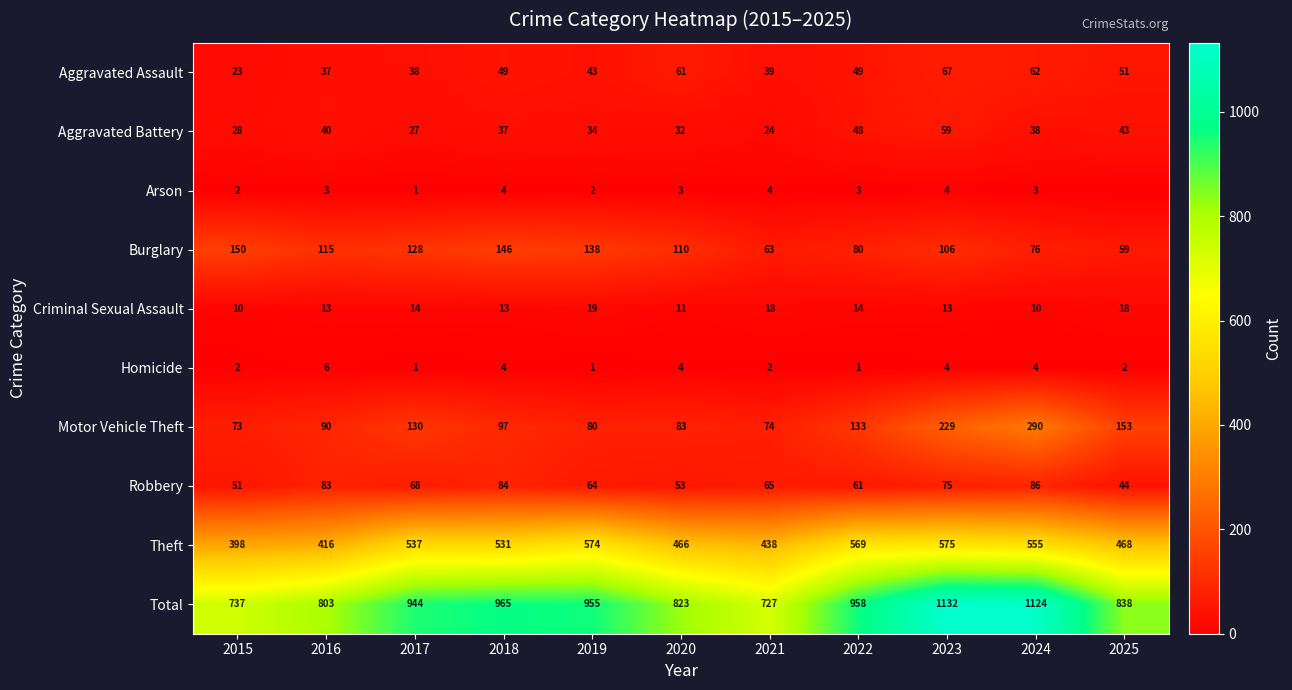

The value of Criminal Sexual Assault at 2021 is 10. True or false?

False